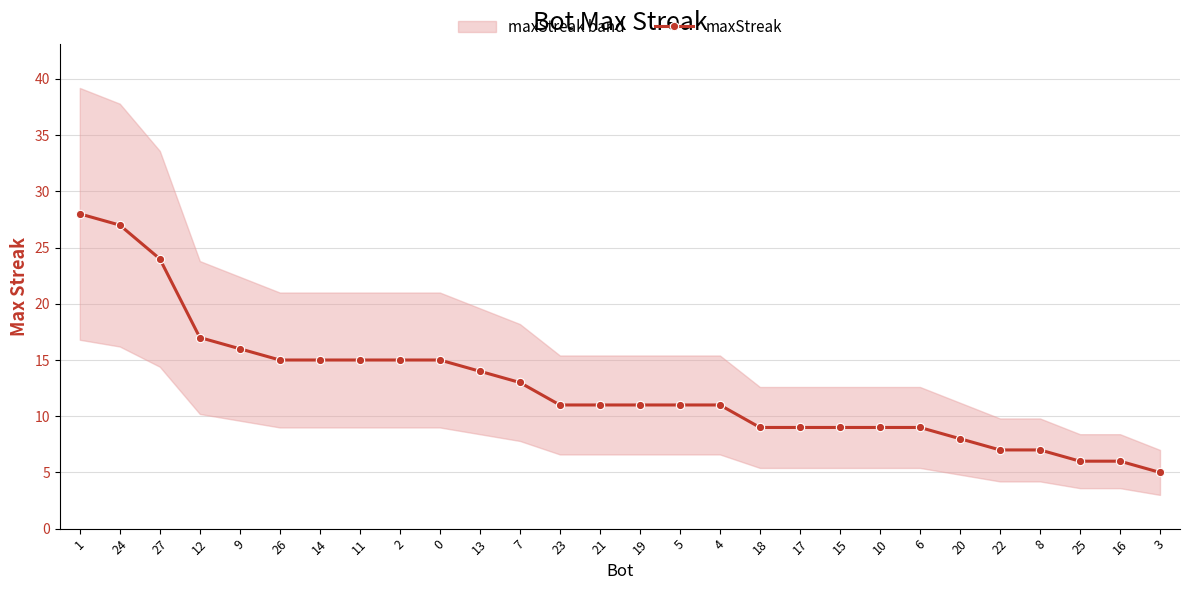

Read the value at 4.

11